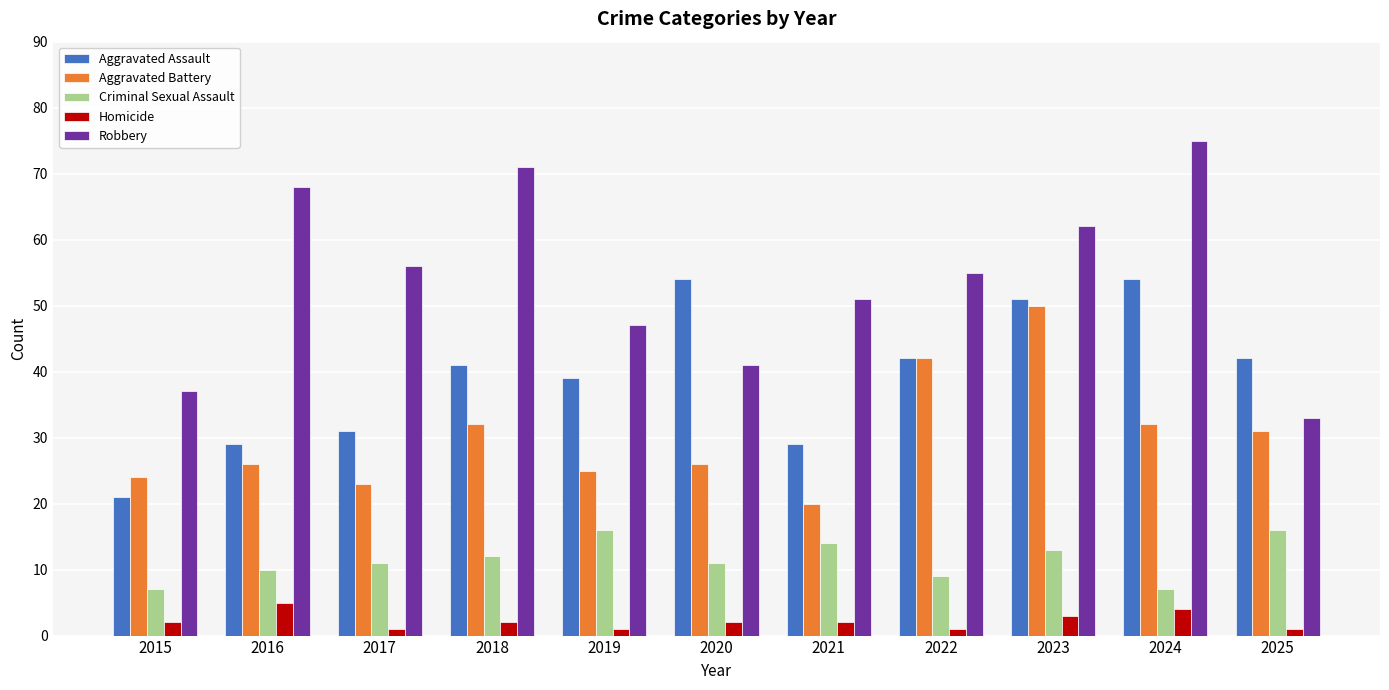

How many categories are shown in the chart?

11